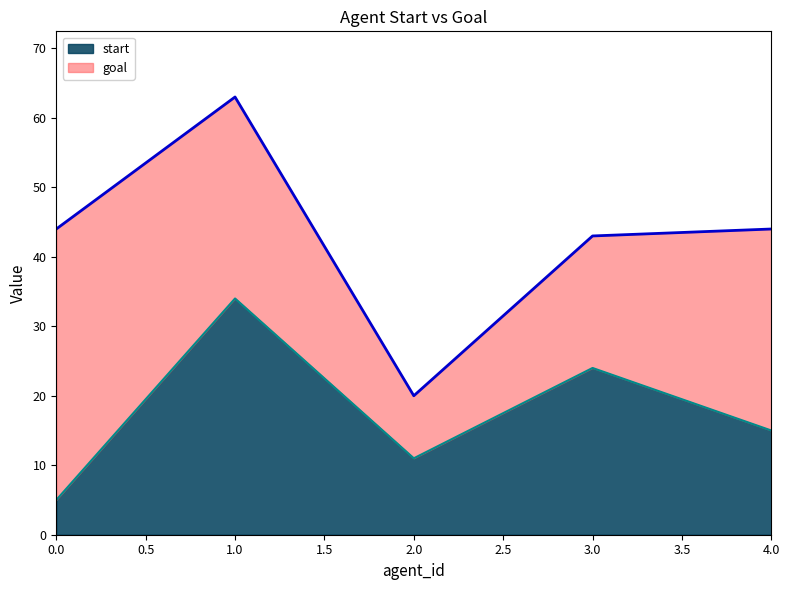

Reading left to right, list all the values displayed in this chart.

0=5	1=34	2=11	3=24	4=15